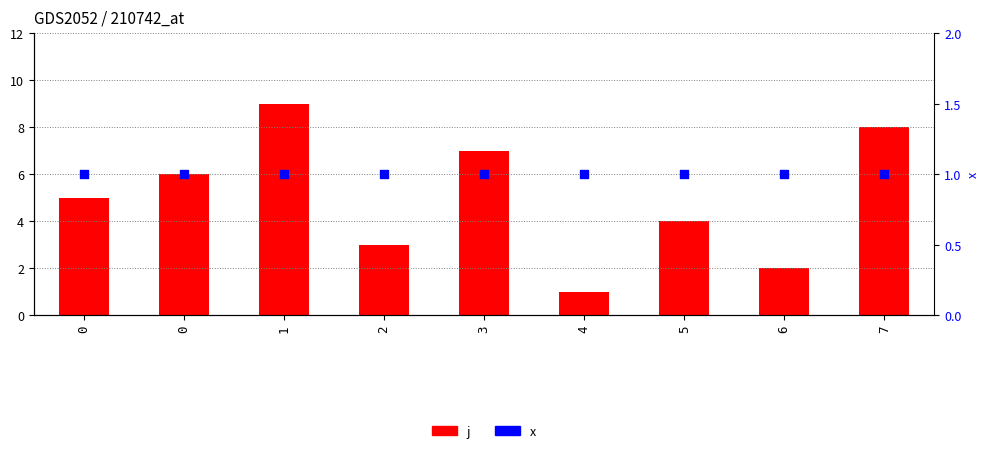

Which series has the widest spread of Y values?

j